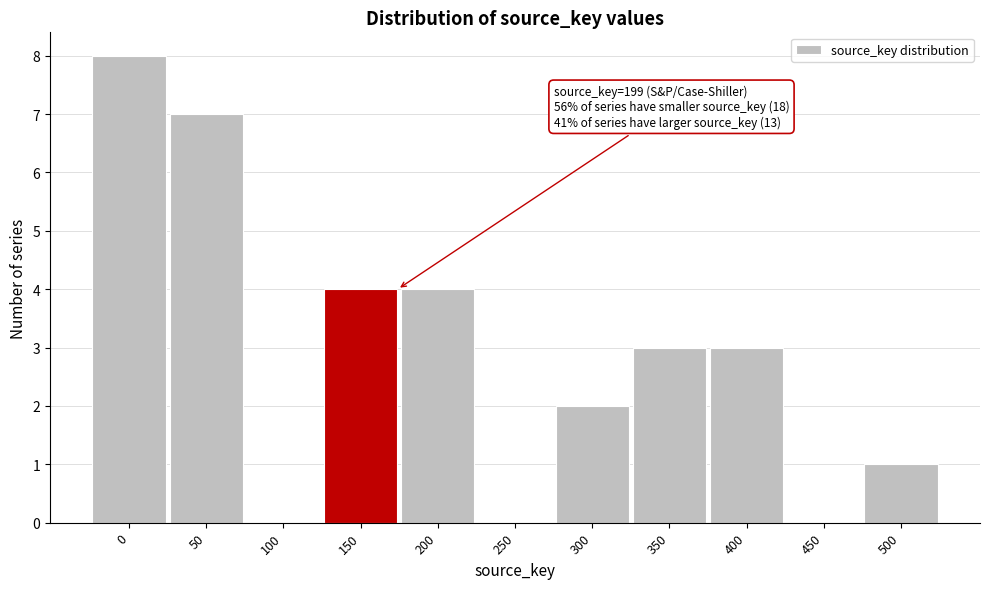

Reading left to right, extract all data points from this chart.

0=8	50=7	100=0	150=4	200=4	250=0	300=2	350=3	400=3	450=0	500=1